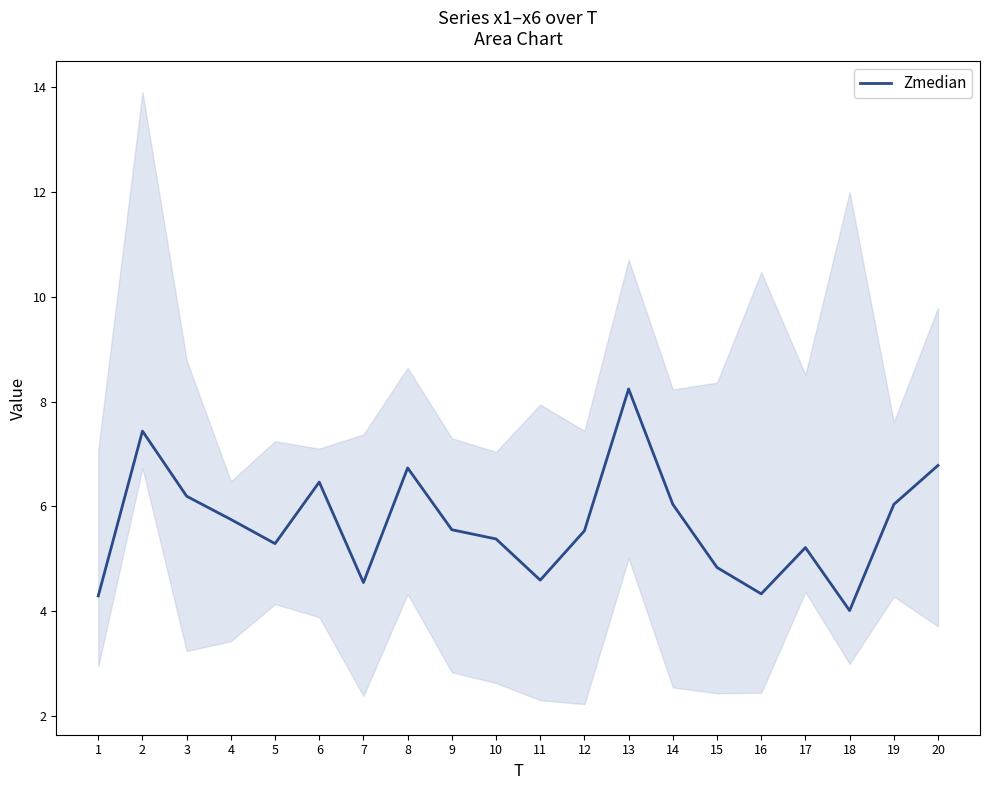

What is the ratio of the value at 17 to the value at 10?

1.0